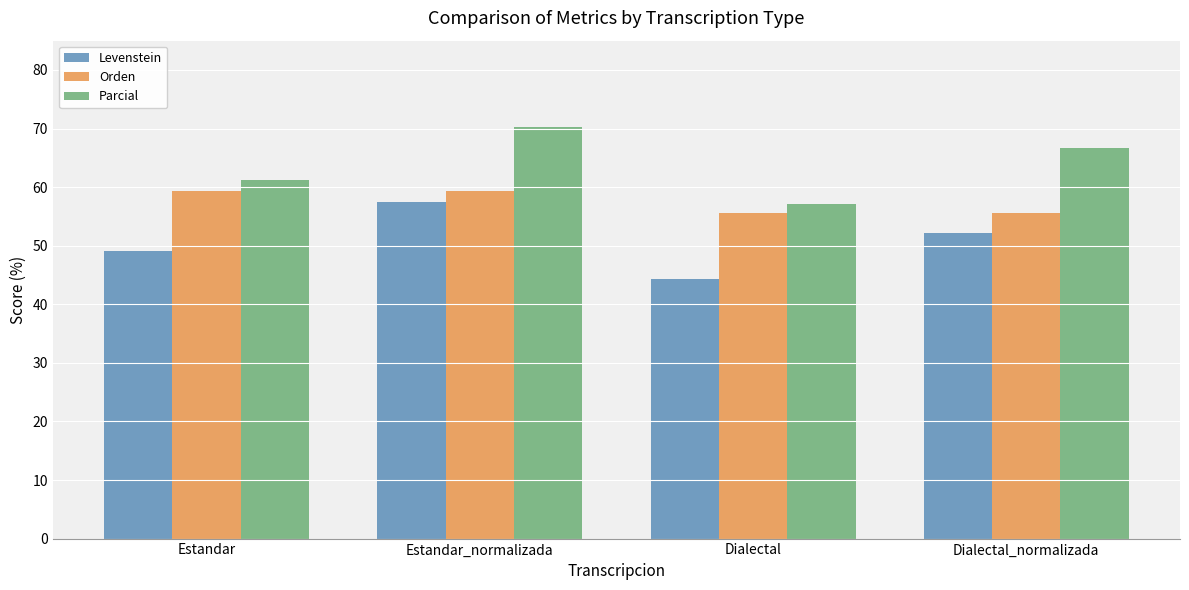

True or false: Parcial has a value of 70.3 at Estandar_normalizada.

True